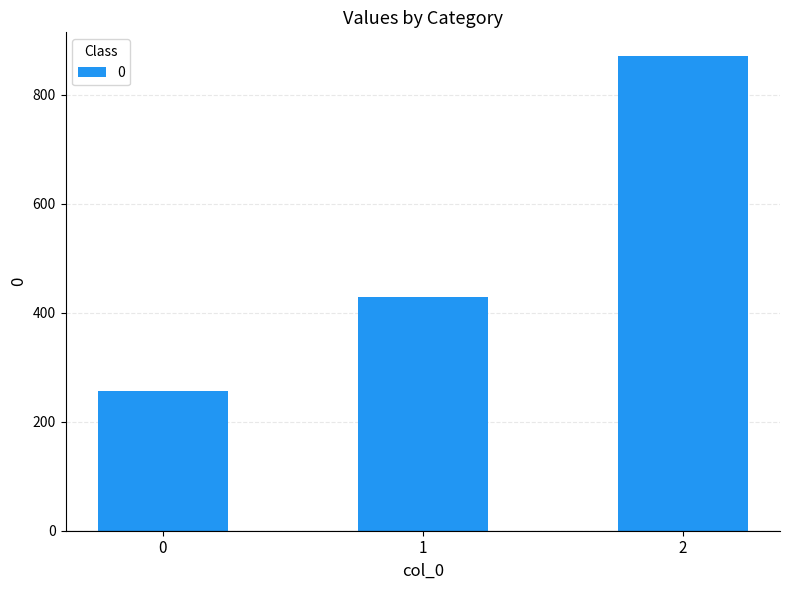

What is the sum of all values?

1557.1